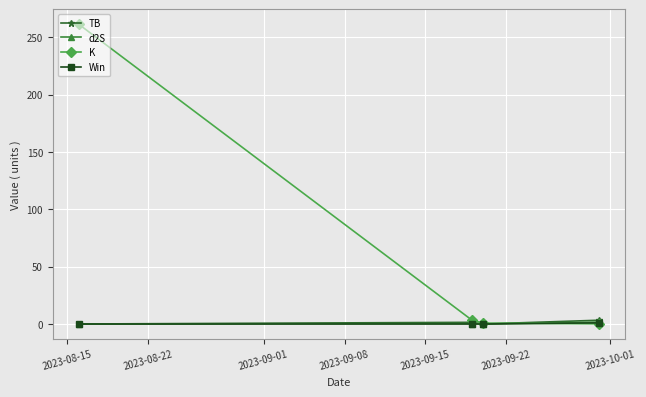

Which series has the largest total across all categories?

K